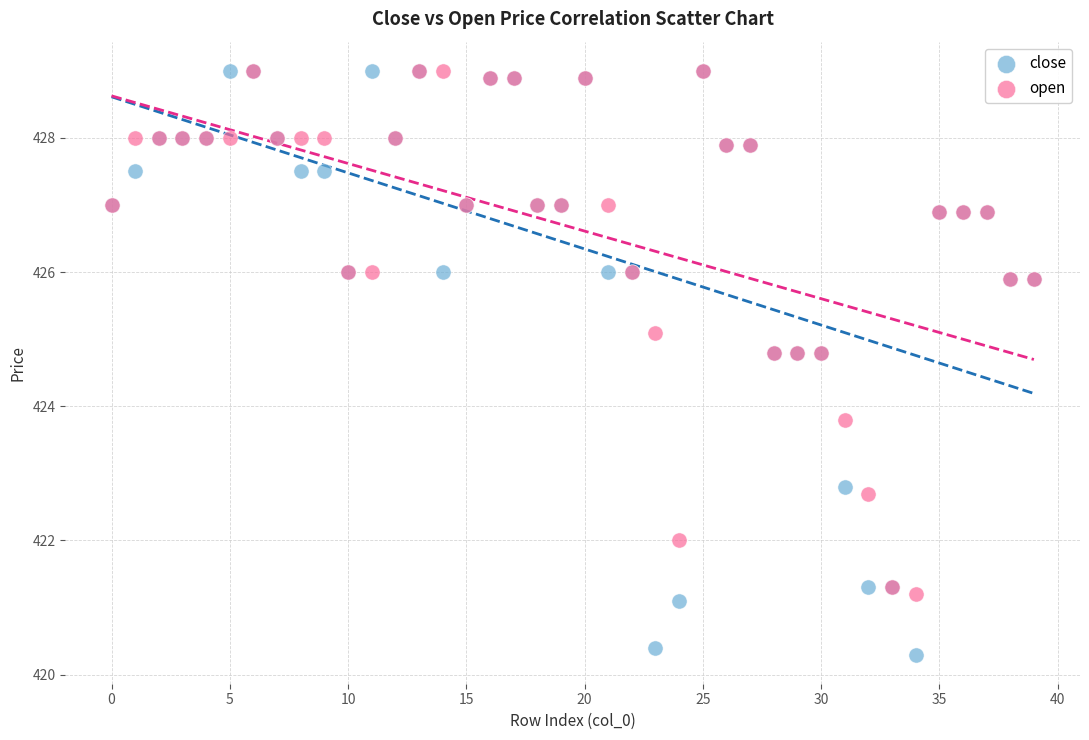

Which series contains the lowest Y value?

close